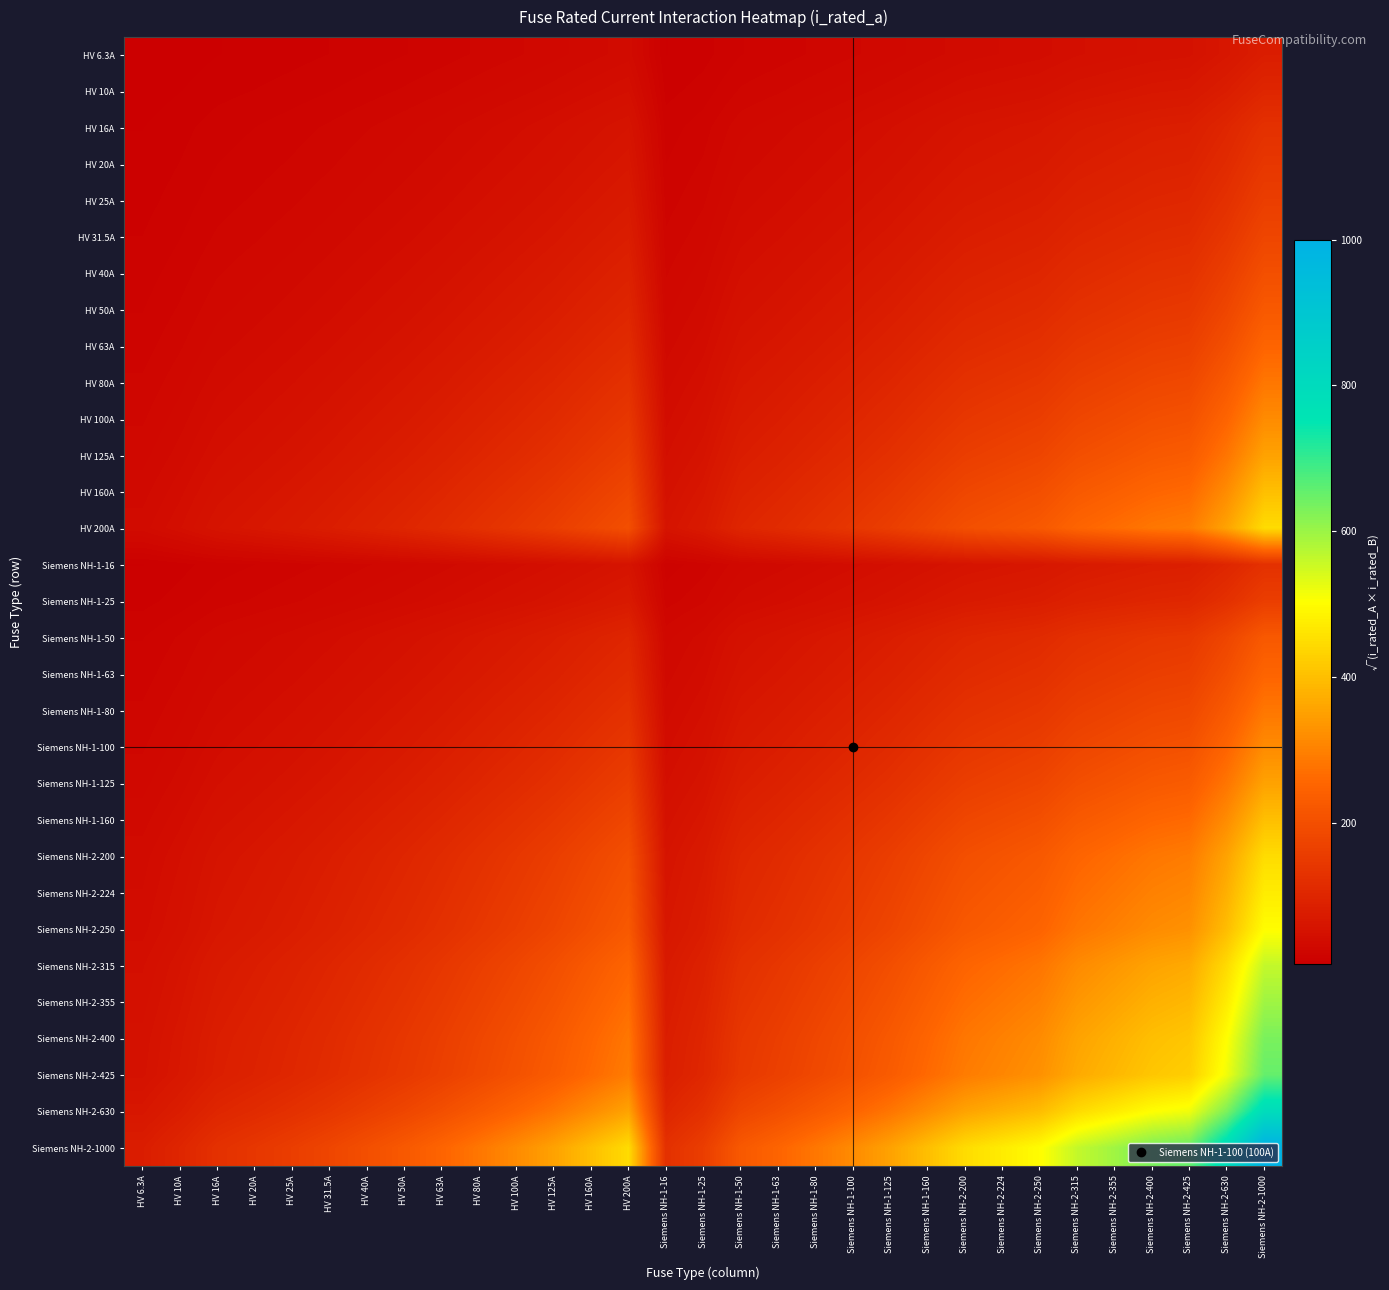

At how many categories does at least one series exceed 944?

1